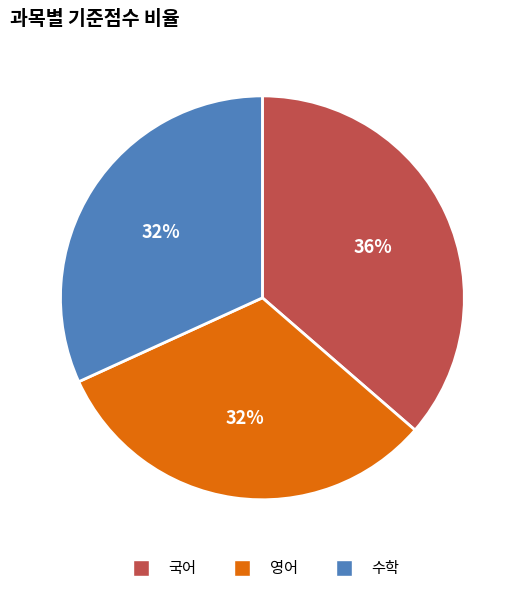

To the nearest percent, what portion does 국어 represent?

36%